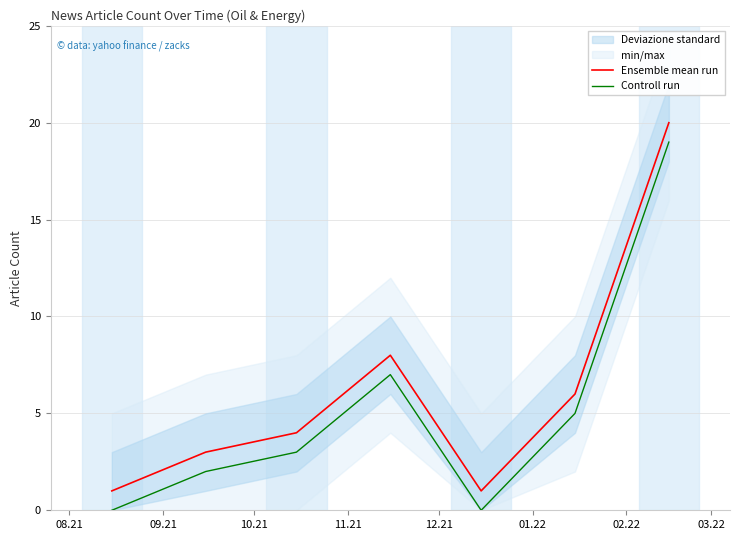

Which series has the largest total across all categories?

Ensemble mean run